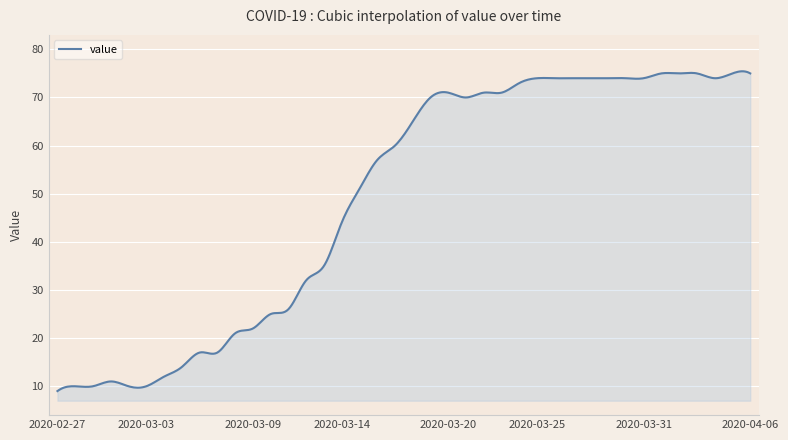

What is the minimum value shown in the chart?

9.0